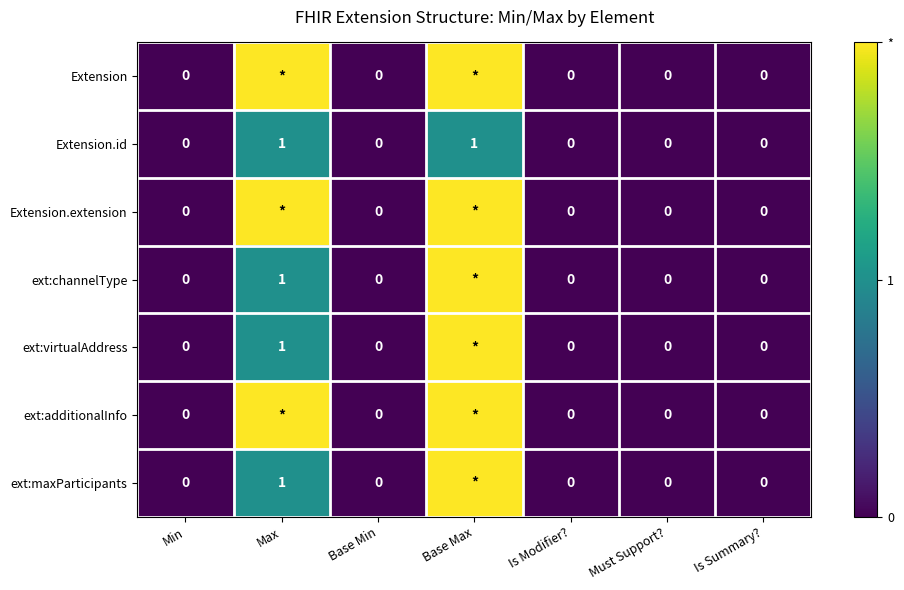

Is it true that Extension.id equals 1 at Must Support??

False